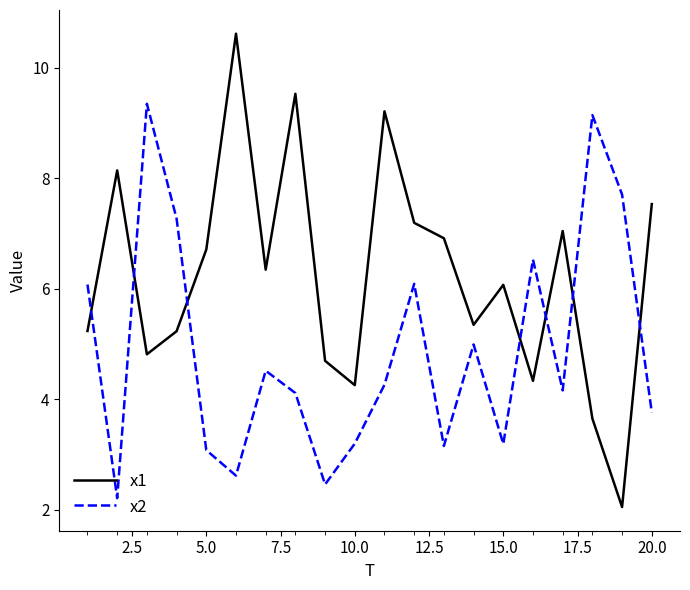

List the series in order of their peak value, lowest first.

x2, x1